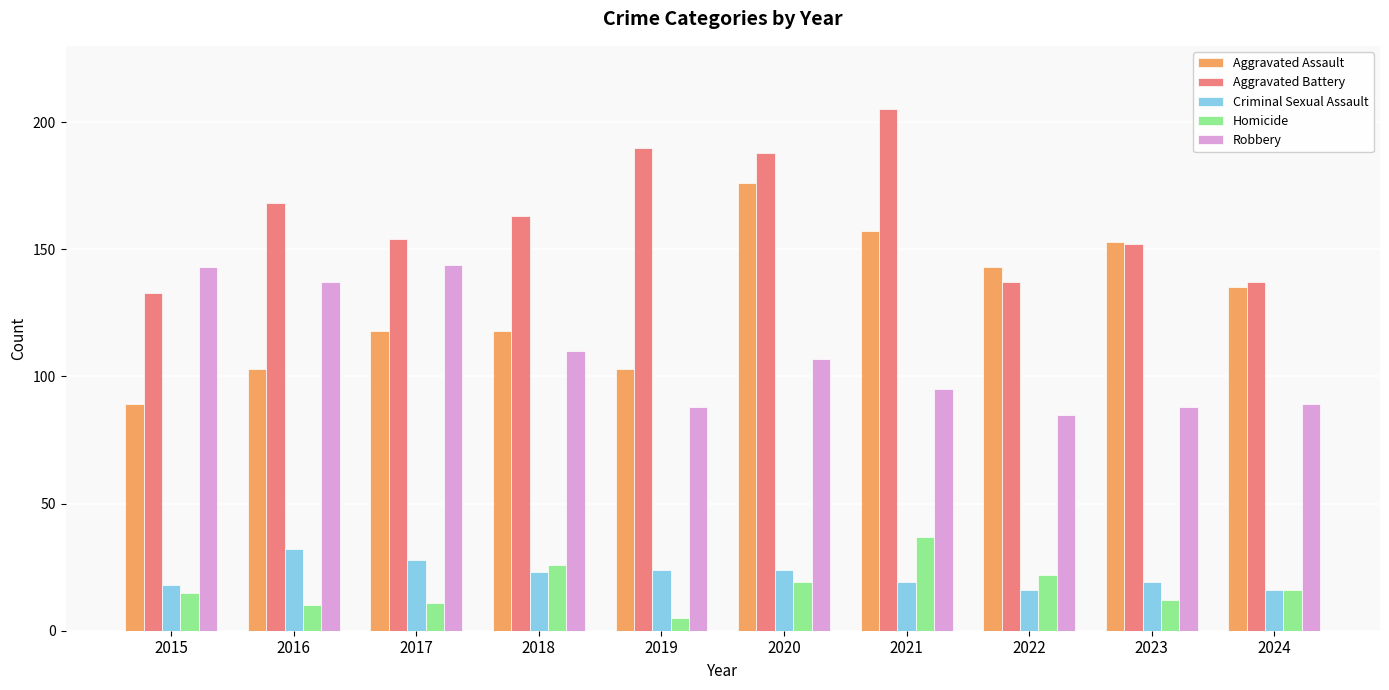

Are the bars grouped side by side (vs. stacked)?

Yes